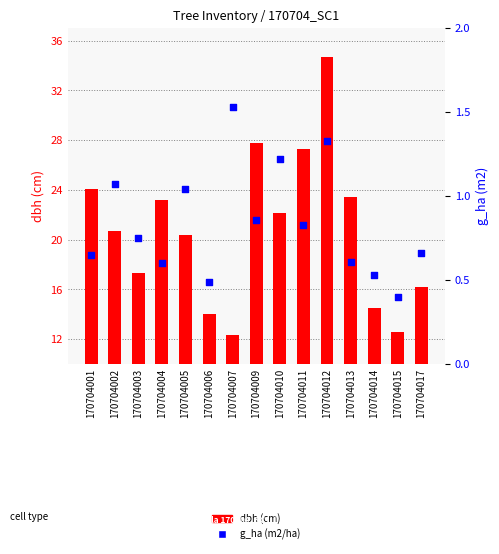

What are all the series names shown in the legend?

dbh (cm), g_ha (m2/ha)